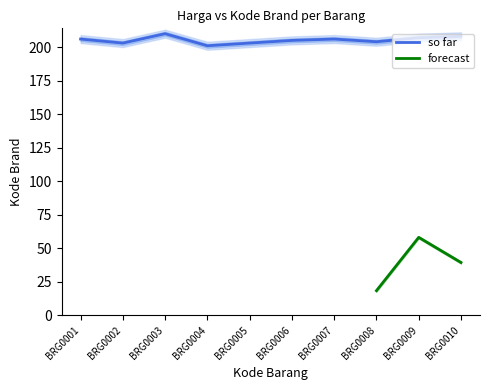

How many points are lower than both their immediate neighbors (excluding endpoints)?

3